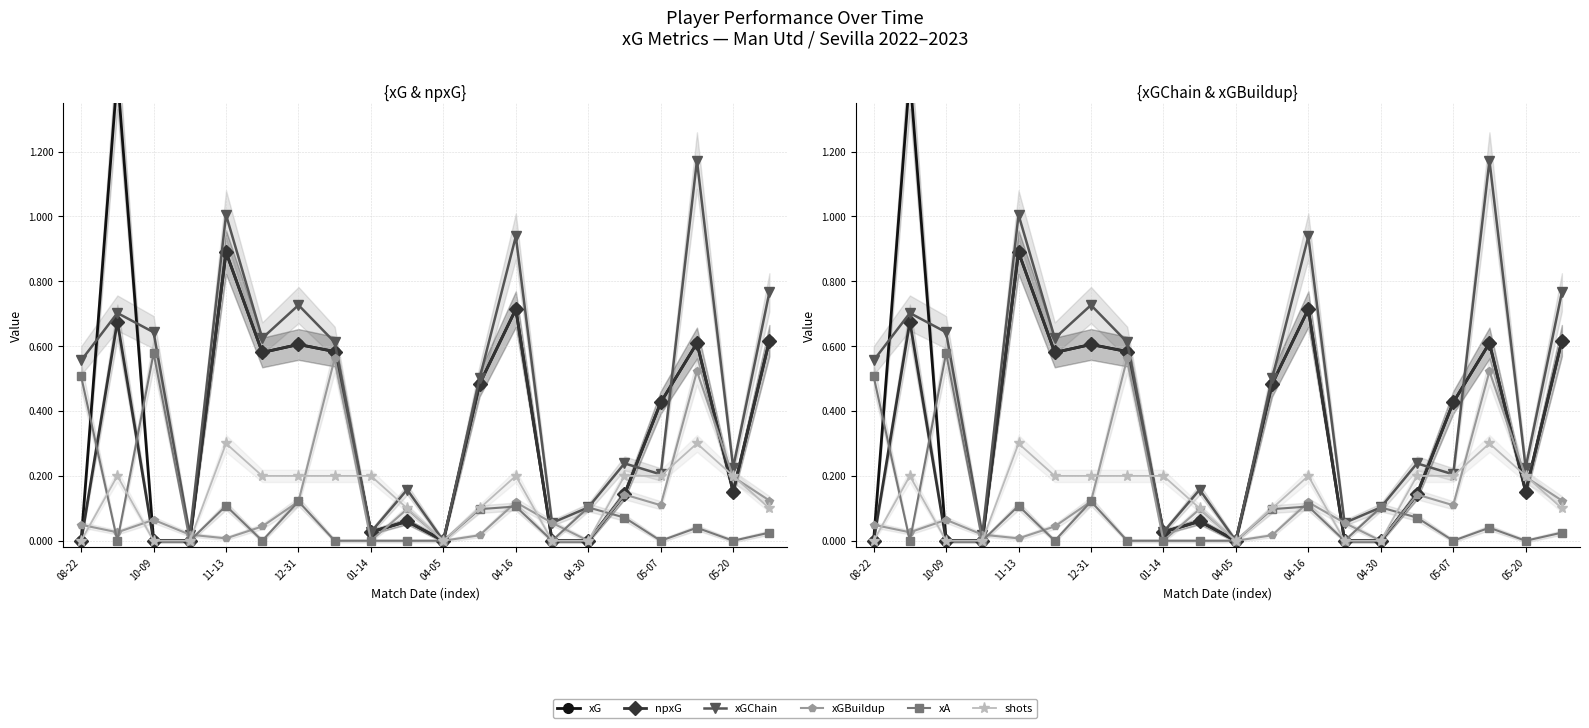

Is it true that xGBuildup equals 0.0 at 08-22?

True